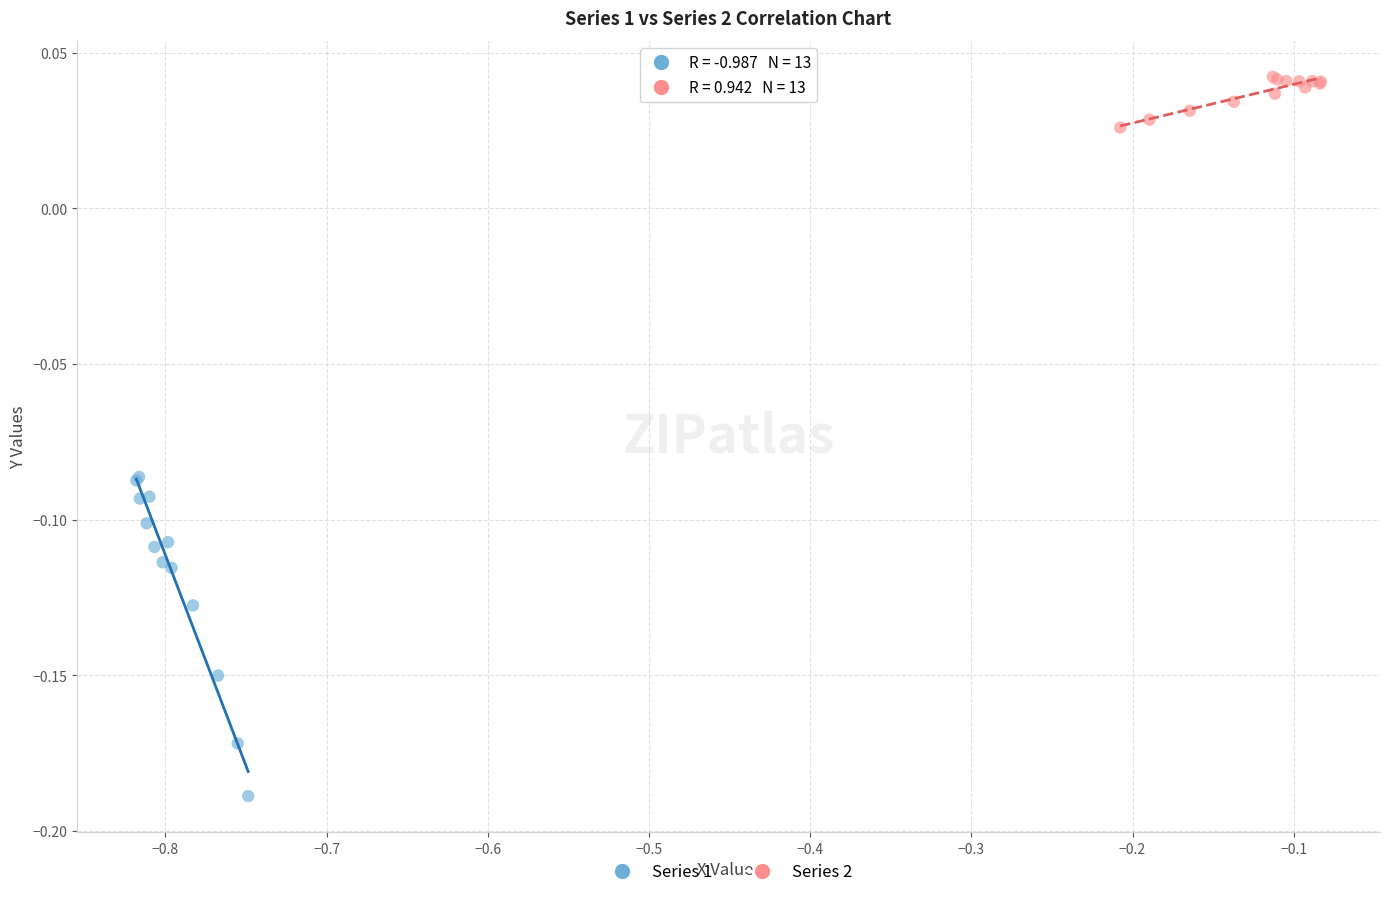

Which series has the largest Y range (max minus min)?

Series 1